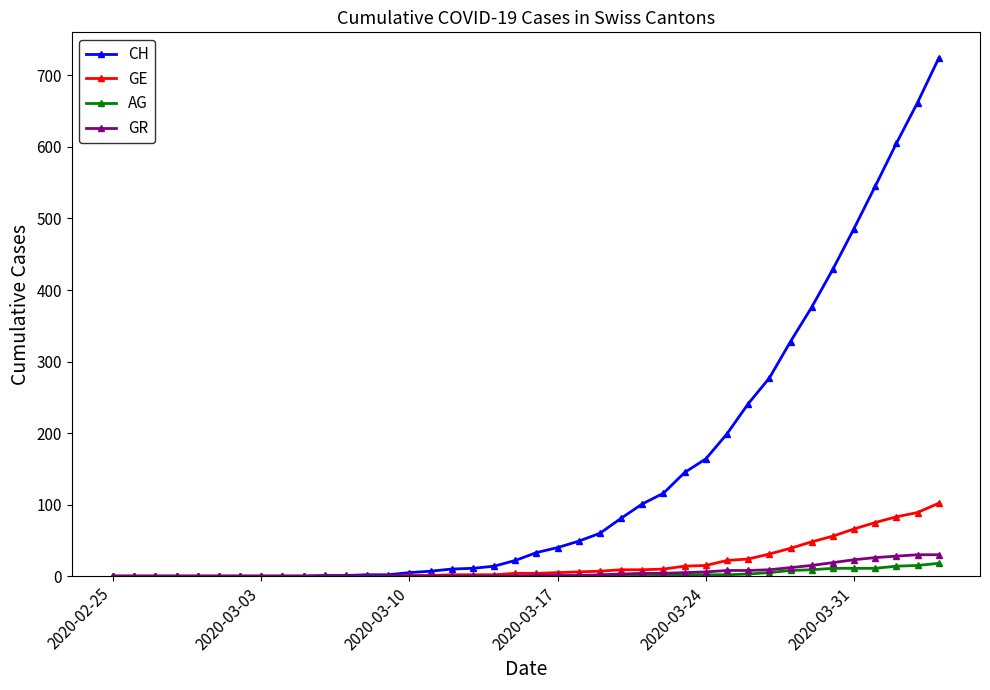

Which series has the widest spread of values?

CH